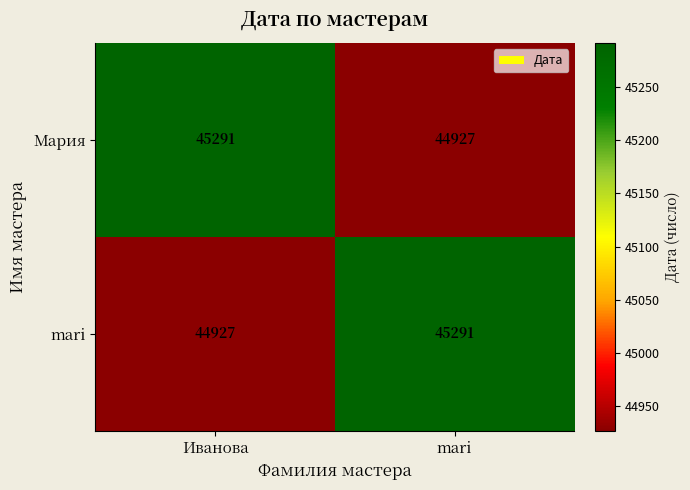

How many data points in Мария are less than 45291?

1